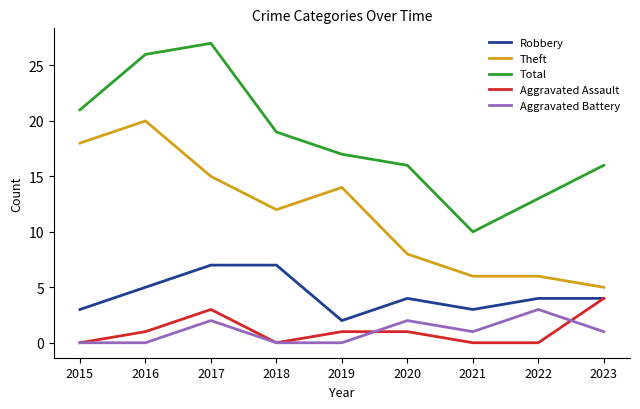

Rank the series by their maximum value, from lowest to highest.

Aggravated Battery, Aggravated Assault, Robbery, Theft, Total